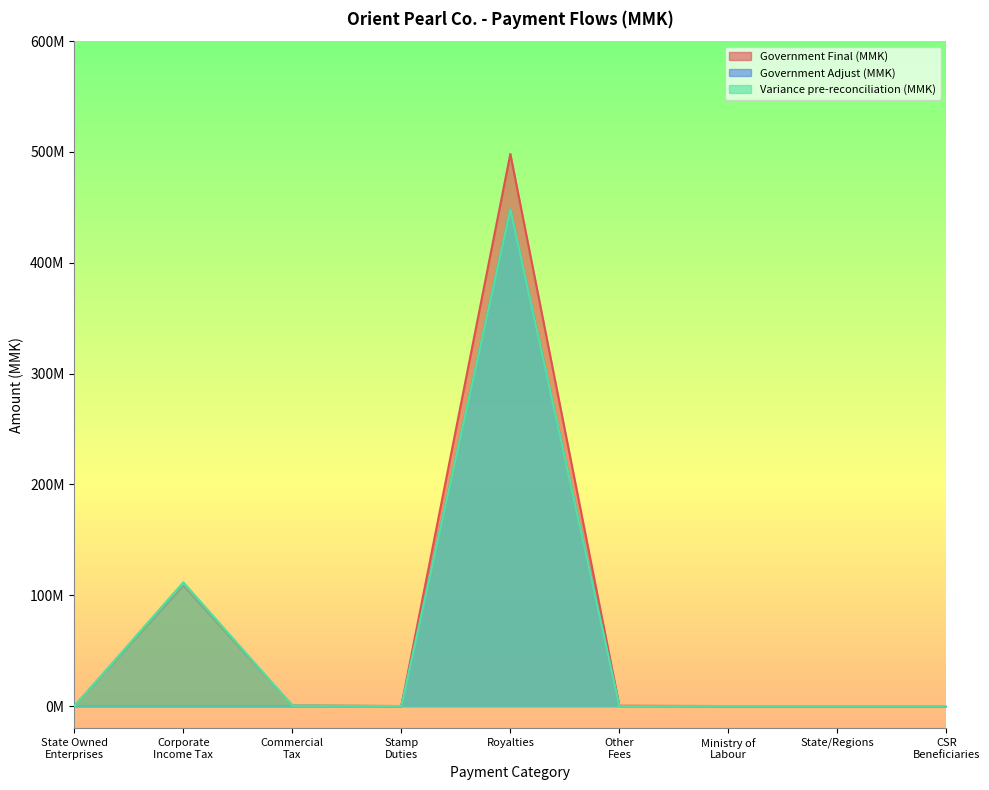

What is the label of the 3rd point from the left?

Commercial
Tax